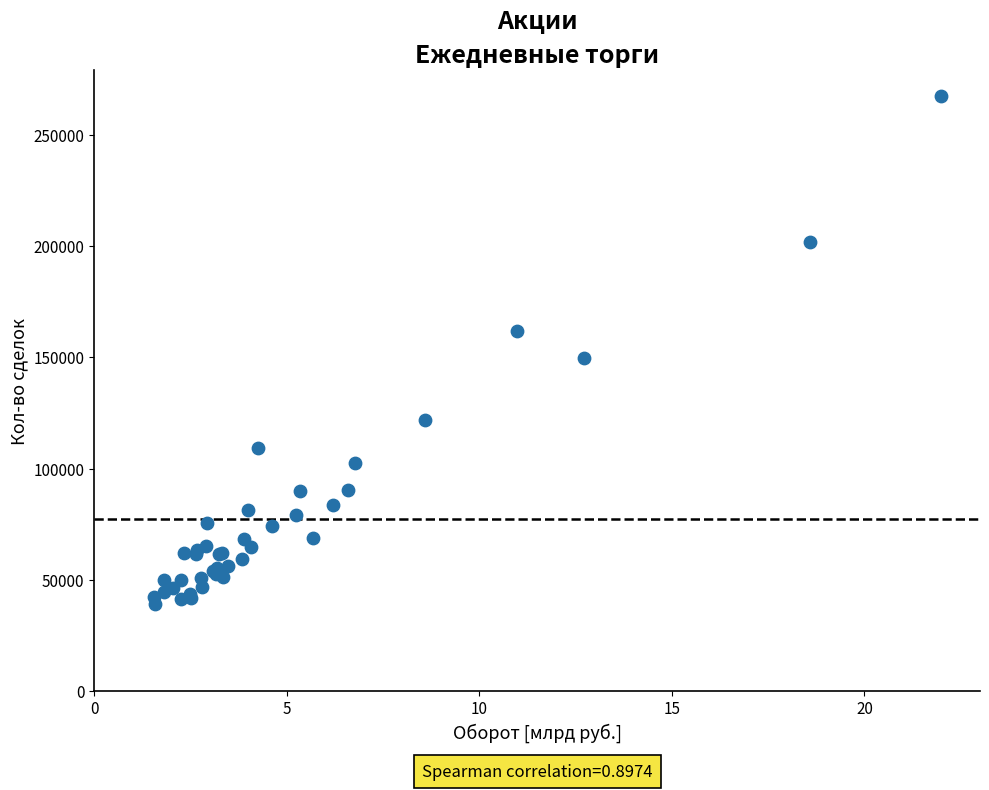

What Y value in the scatter plot is closest to 153338?

149732